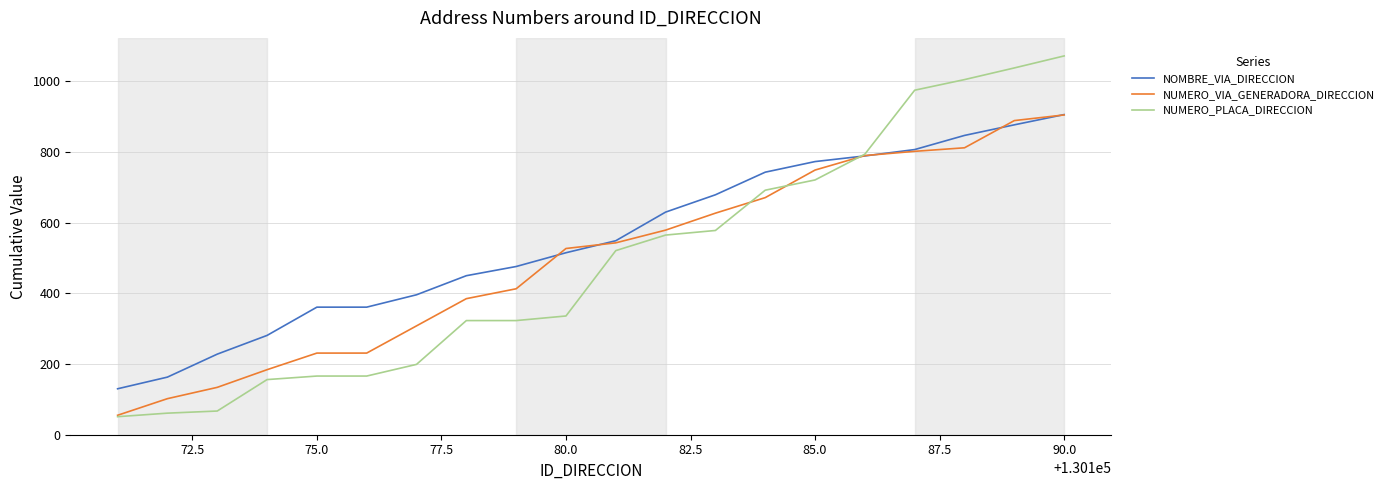

What is the minimum value for NOMBRE_VIA_DIRECCION?

130